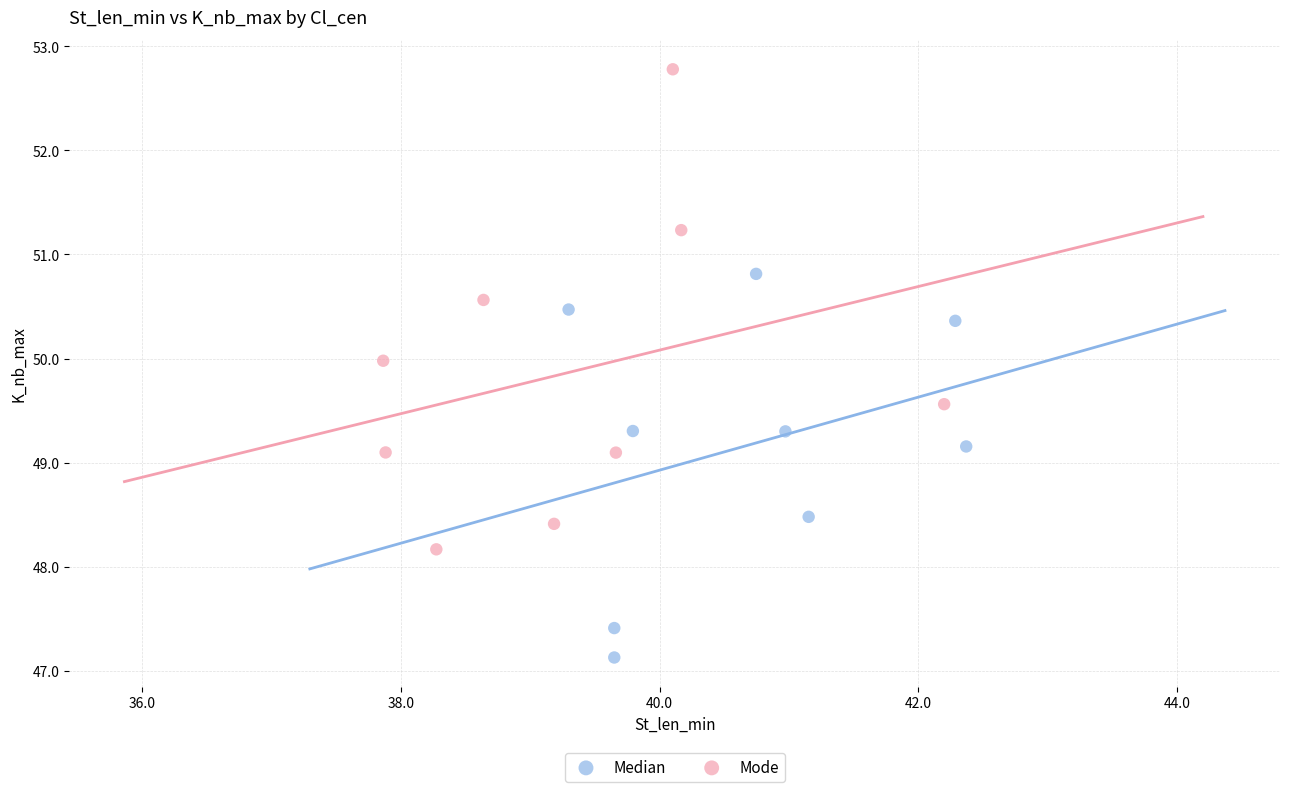

Which series reaches the minimum Y coordinate?

Median